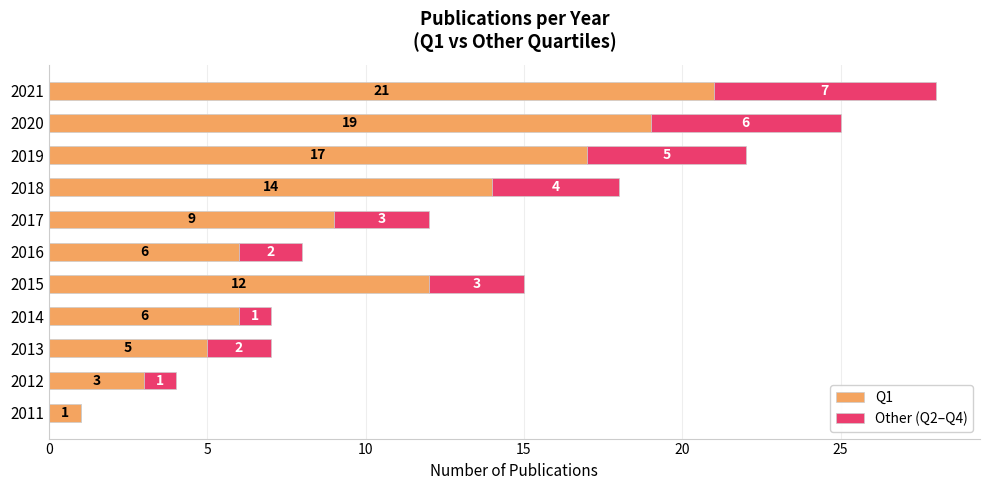

What value does the Q1 series have at 2018?

14